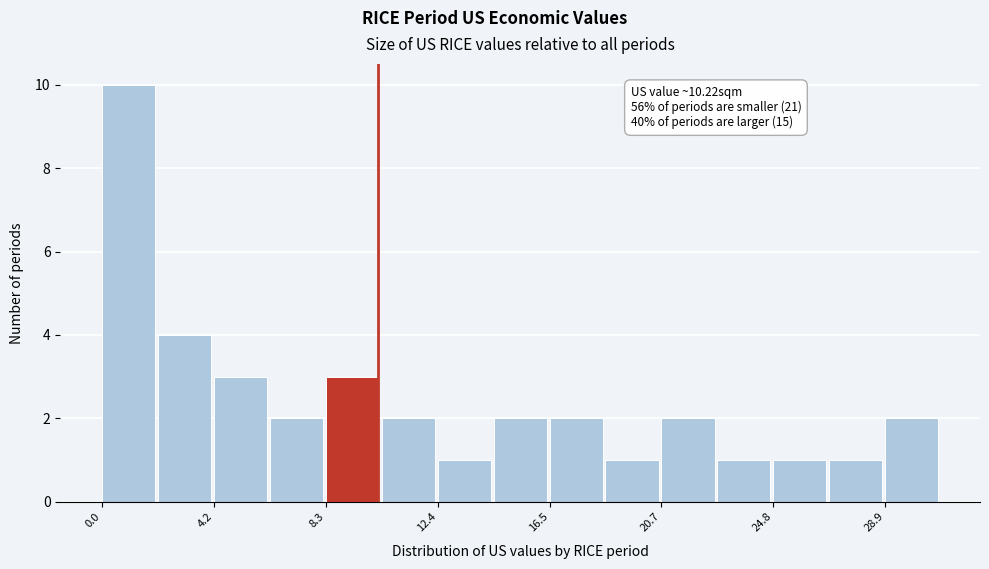

Which range on the x-axis has the tallest bar?

0.0 to 2.0